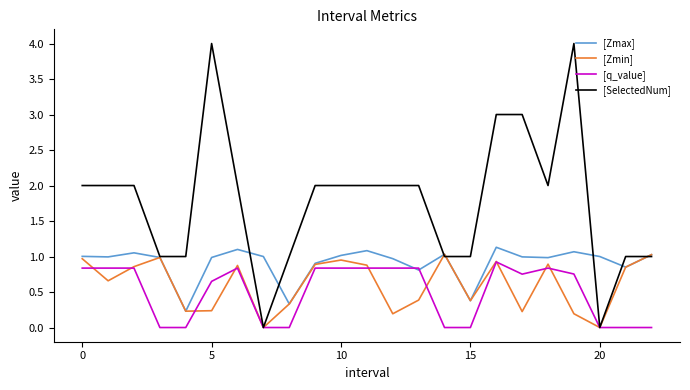

What is the maximum value shown in the chart?

4.0